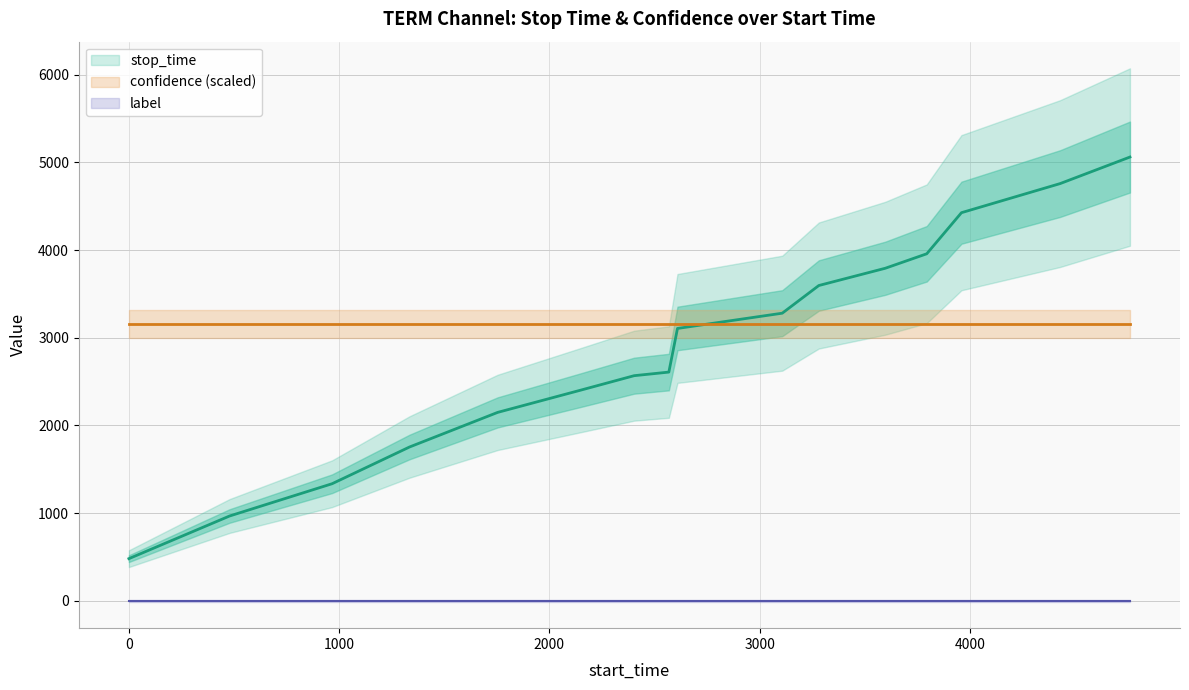

The value of confidence at 9 is 0.6. True or false?

True